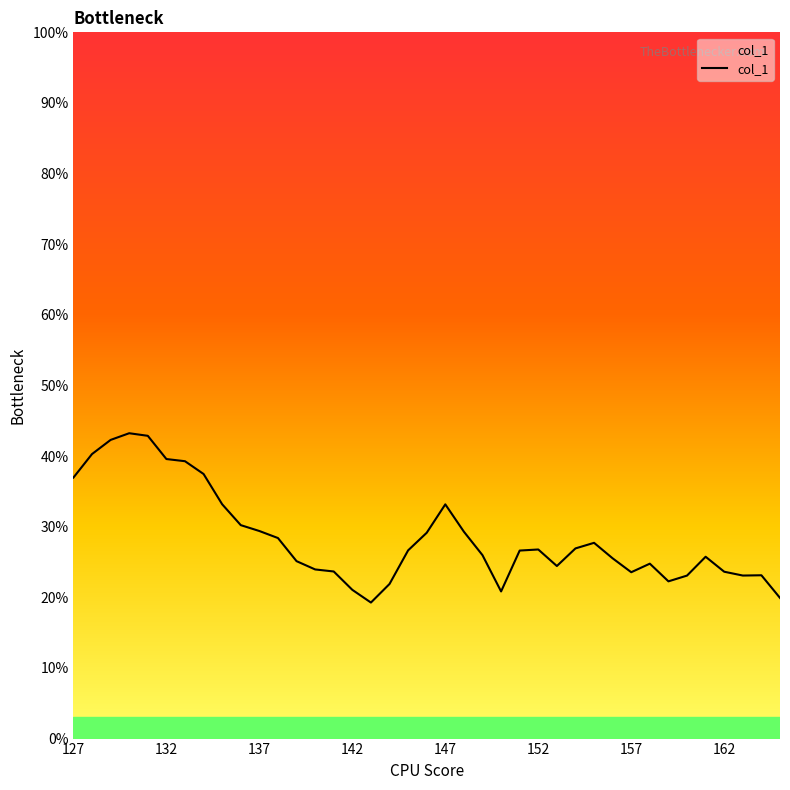

What is the smallest value displayed?

0.2